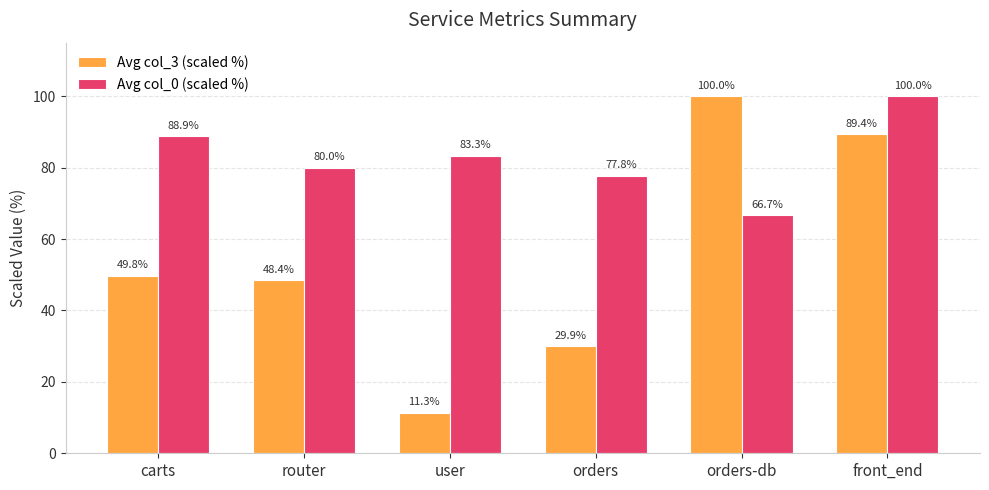

How many groups of bars are there?

6